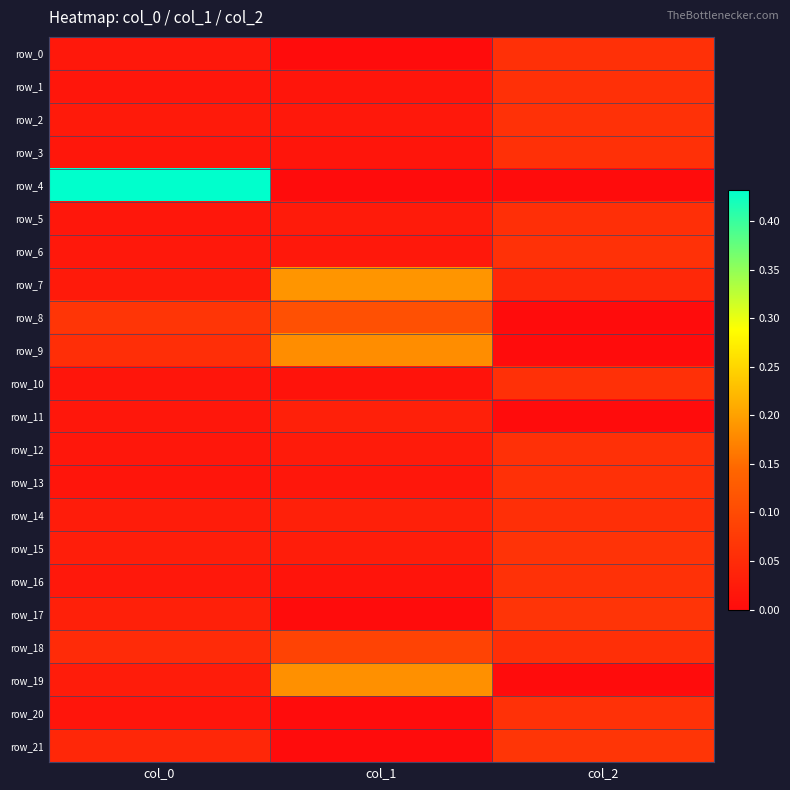

At which category is the sum across all series the highest?

col_2